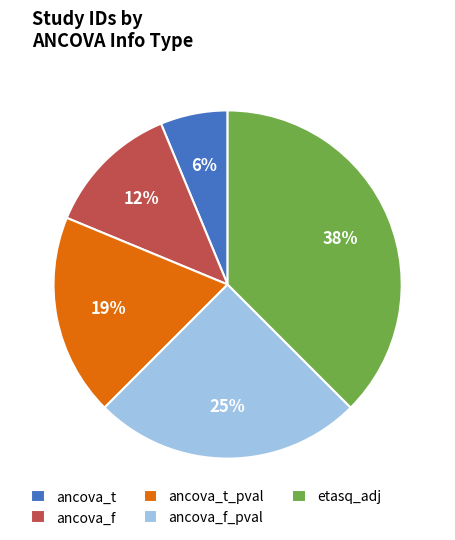

Rank the categories by value from lowest to highest.

ancova_t, ancova_f, ancova_t_pval, ancova_f_pval, etasq_adj